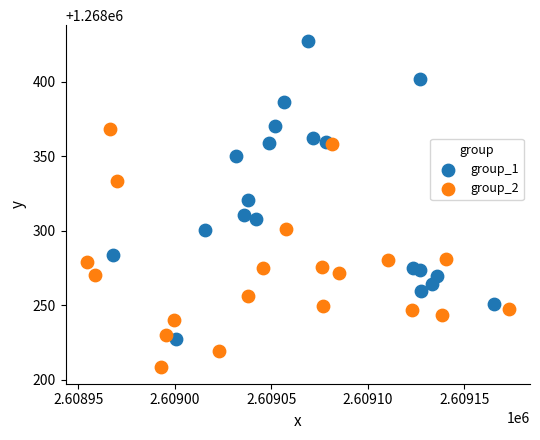

What are all the series names shown in the legend?

group_1, group_2